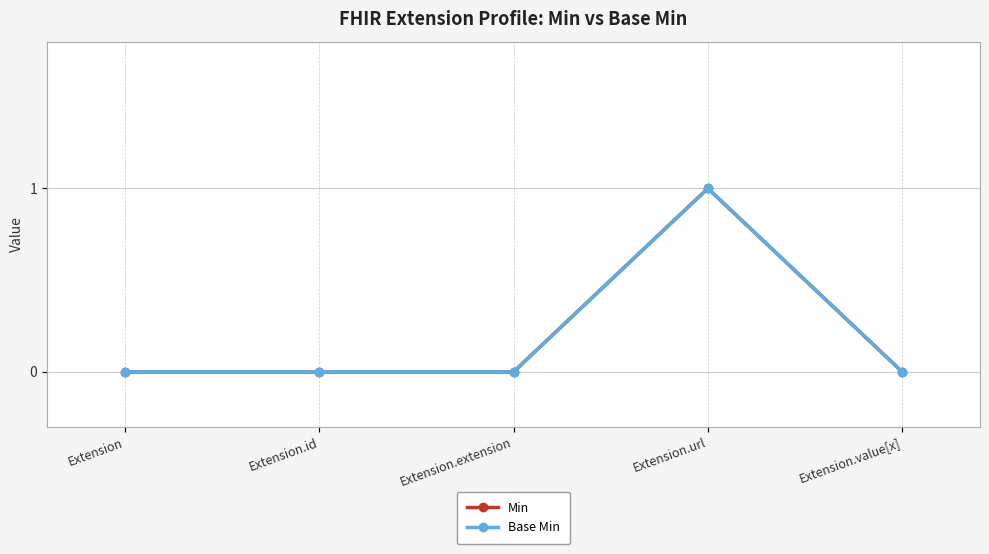

True or false: Min has a value of 1 at Extension.url.

True